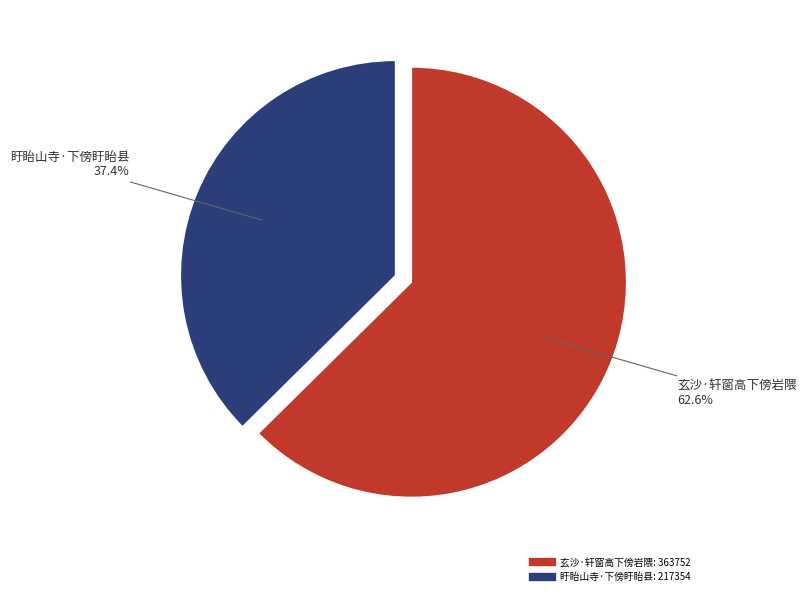

What is the total percentage of 玄沙·轩窗高下傍岩隈 and 盱眙山寺·下傍盱眙县?

100.0%